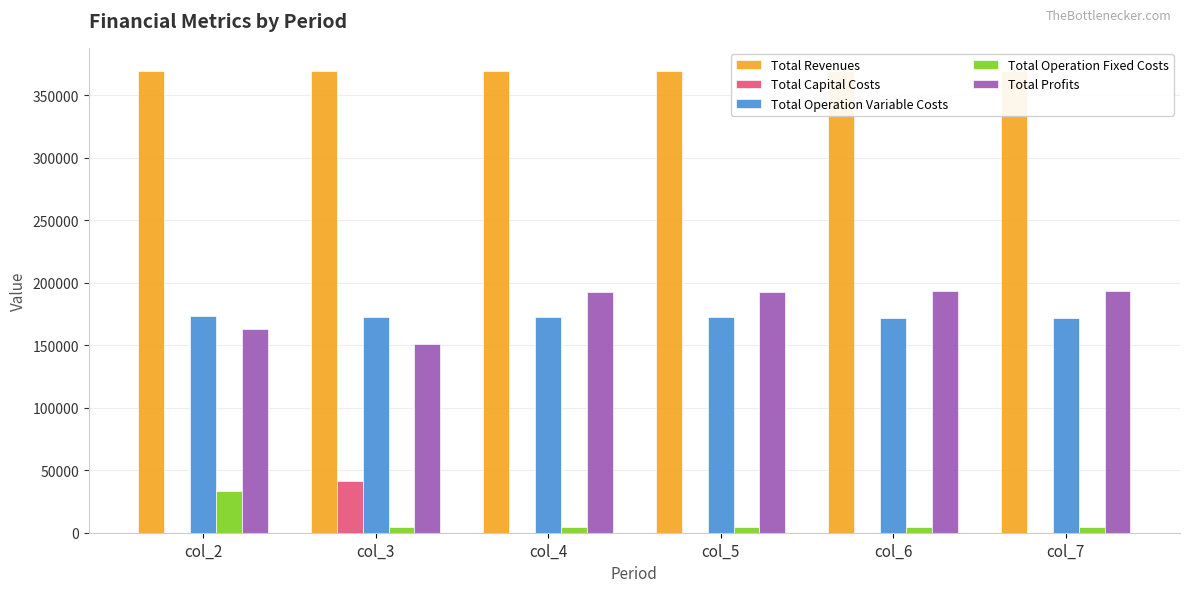

How many groups of bars are there?

6